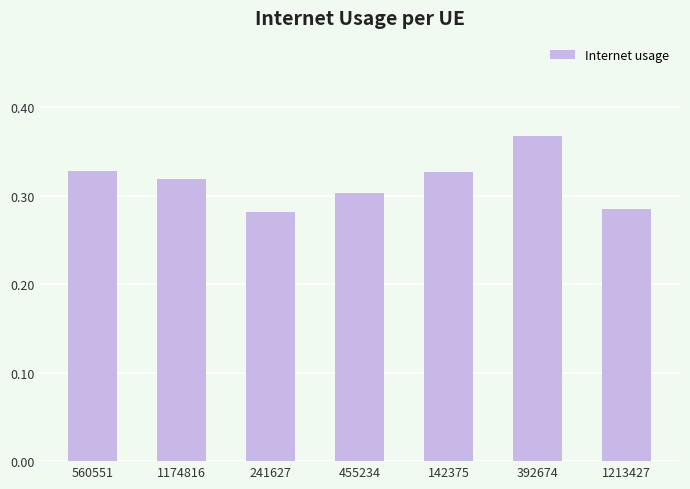

Which has a higher value, 1174816 or 455234?

1174816